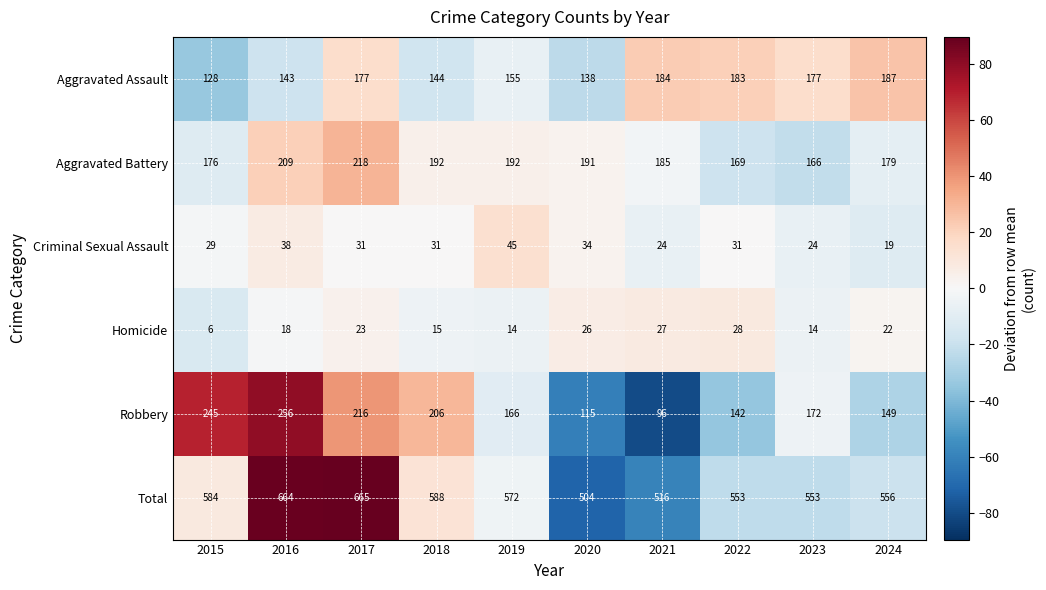

List the series in order of their peak value, highest first.

Total, Robbery, Aggravated Battery, Aggravated Assault, Criminal Sexual Assault, Homicide